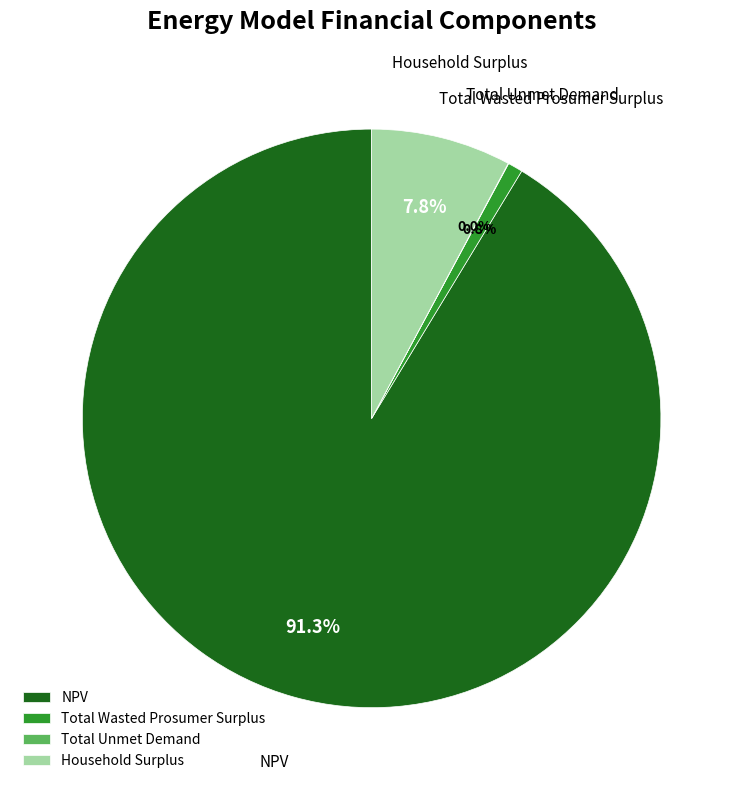

What is the majority slice?

NPV